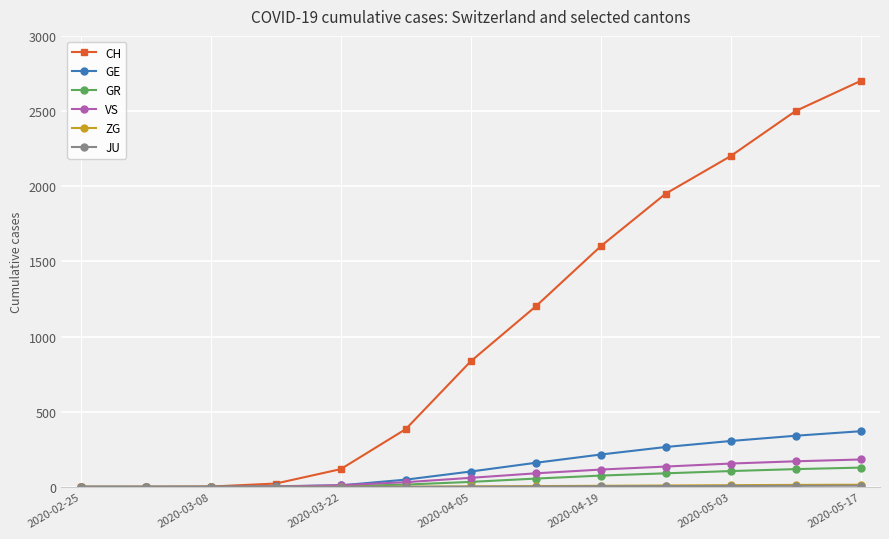

At how many categories does at least one series exceed 940?

6